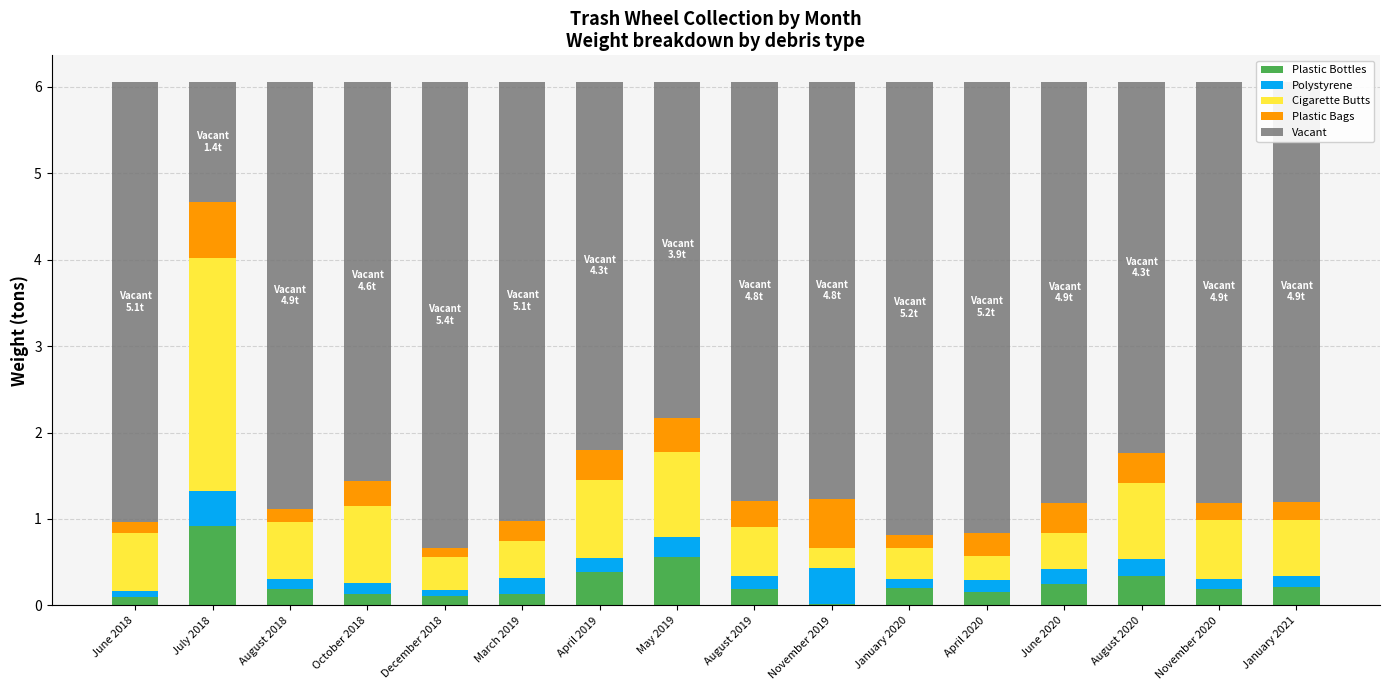

Which category has the highest value in the Plastic Bottles series?

July 2018